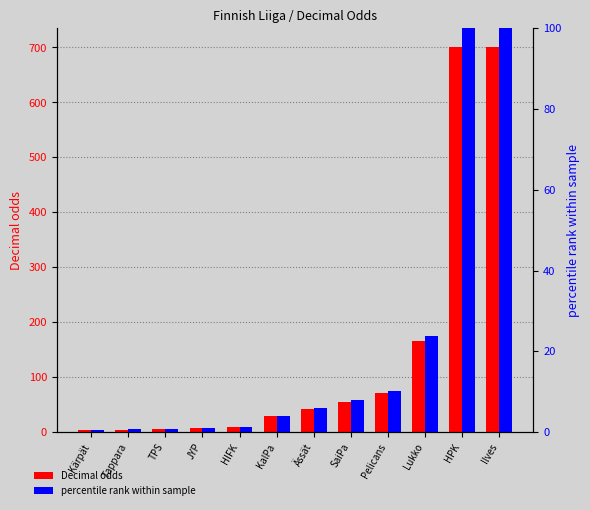

What is the approximate value of percentile rank within sample at Ässät?

6.0